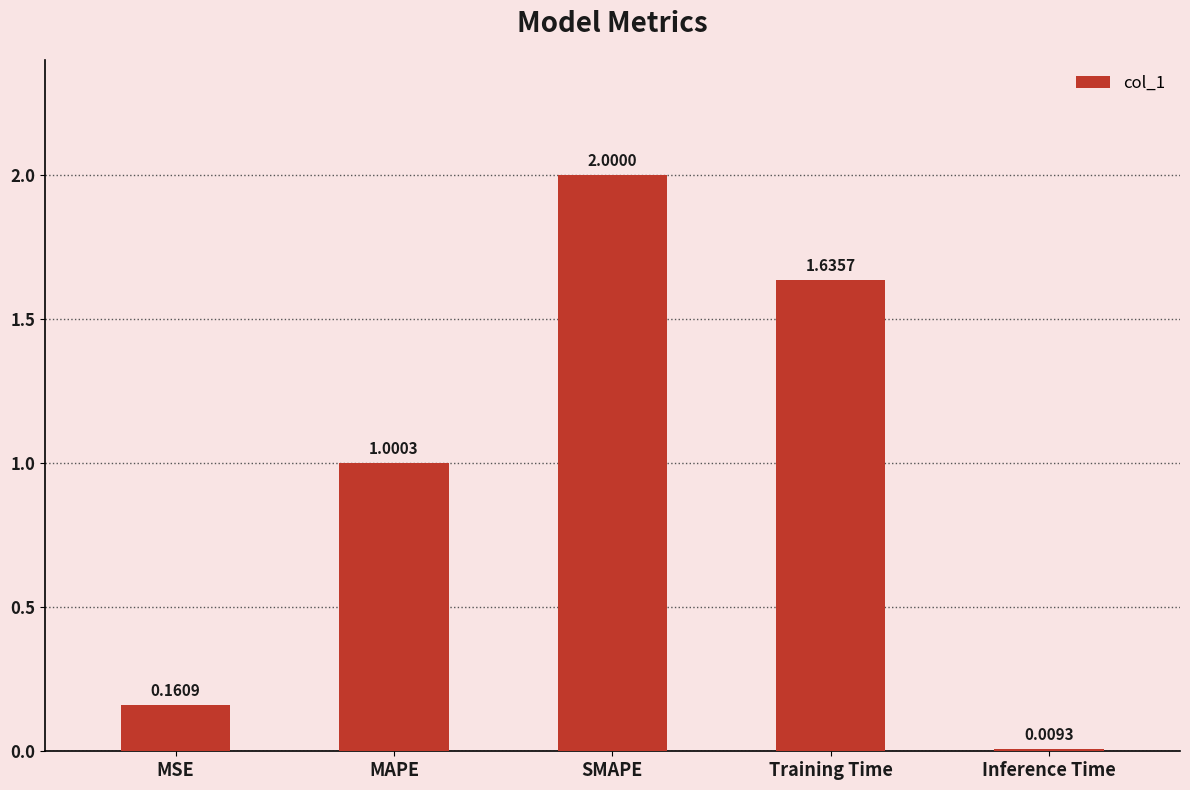

What is the average value?

1.0